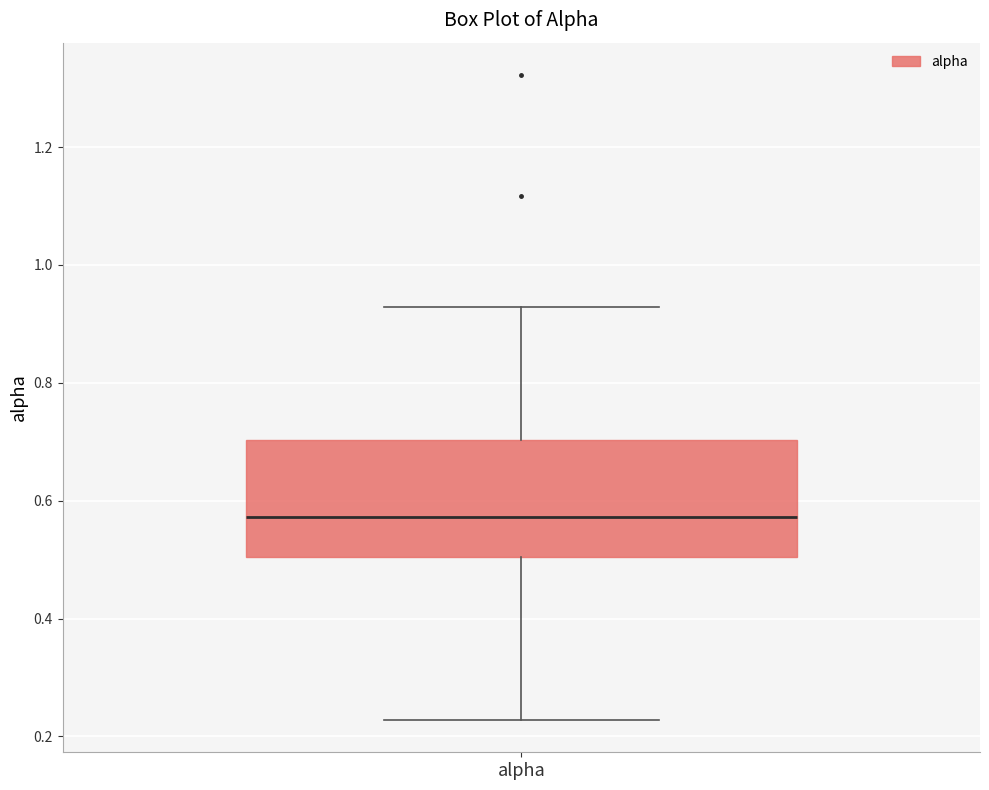

Where is the lower edge of the box for alpha on the y-axis? The values are not printed on the chart, so give them approximately, as read against the axis.

0.50